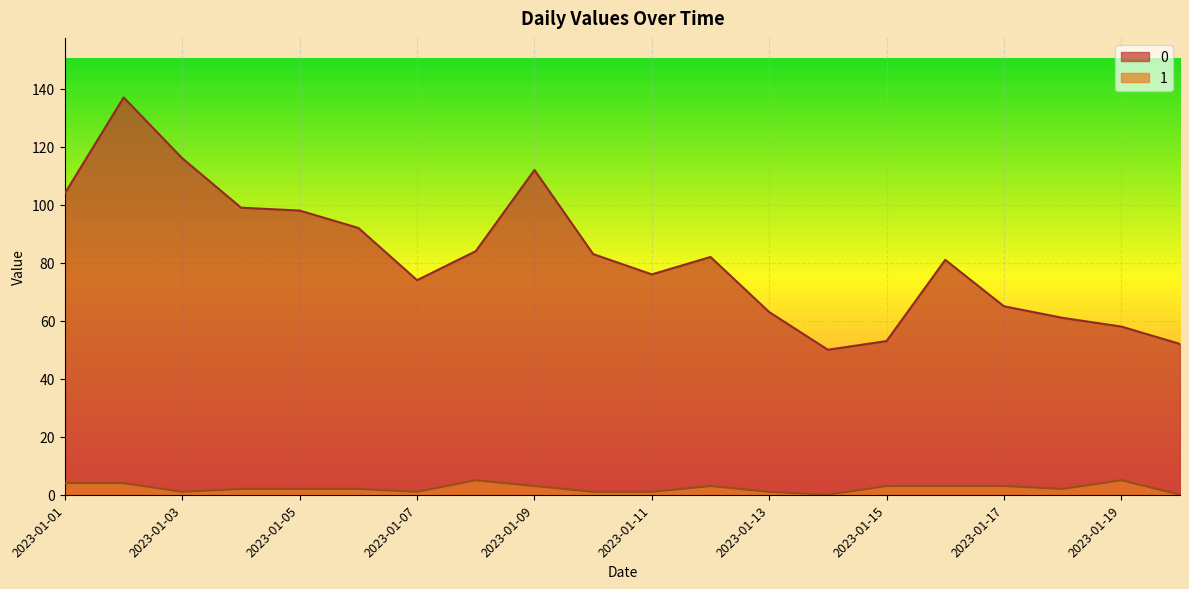

How many data points does each series have?

20